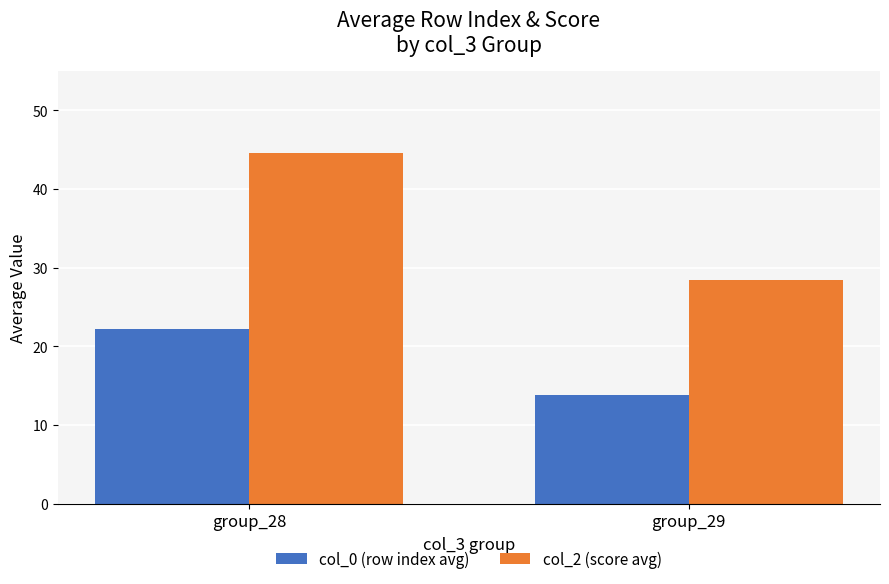

True or false: col_2 (score avg) has a value of 12.4 at group_29.

False